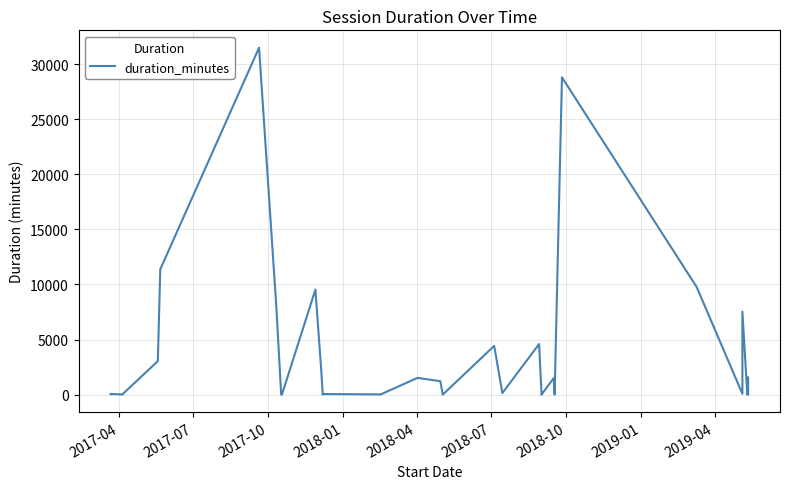

The value at 18 is 83. True or false?

False